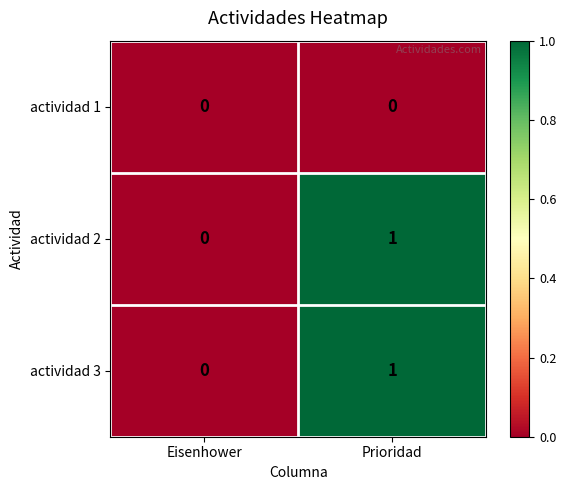

Rank the categories by actividad 2 value from highest to lowest.

Prioridad, Eisenhower